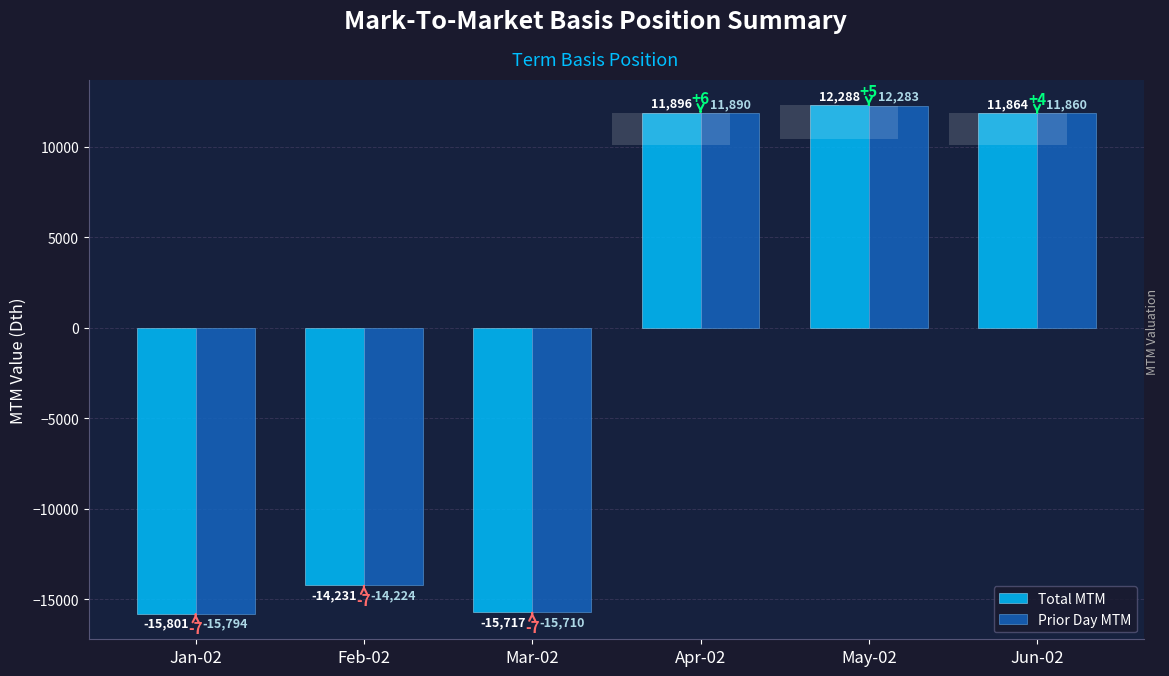

List the series in order of their overall mean, lowest first.

Total MTM, Prior Day MTM